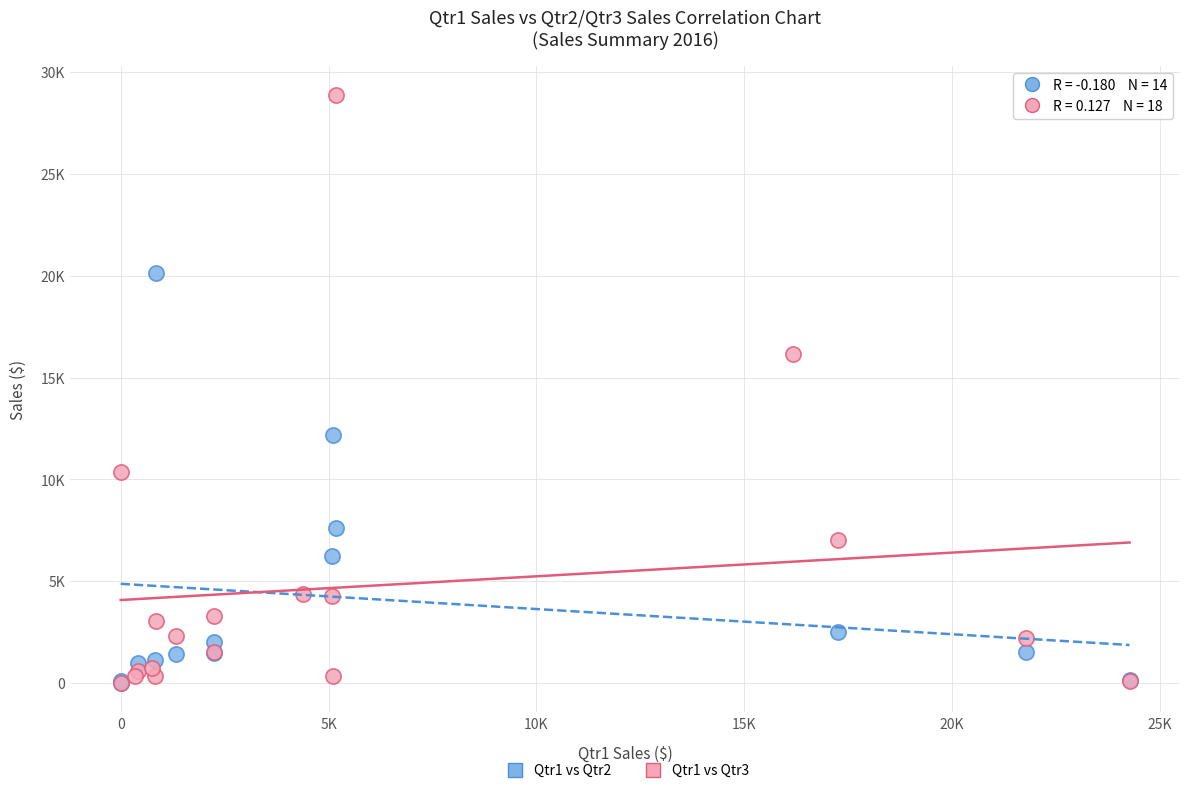

What are all the series names shown in the legend?

Qtr1 vs Qtr2, Qtr1 vs Qtr3